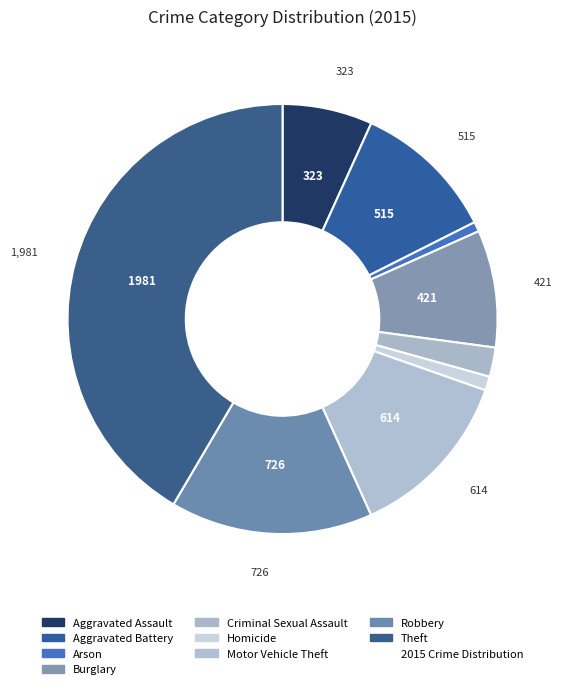

Count the number of slices in the pie.

9